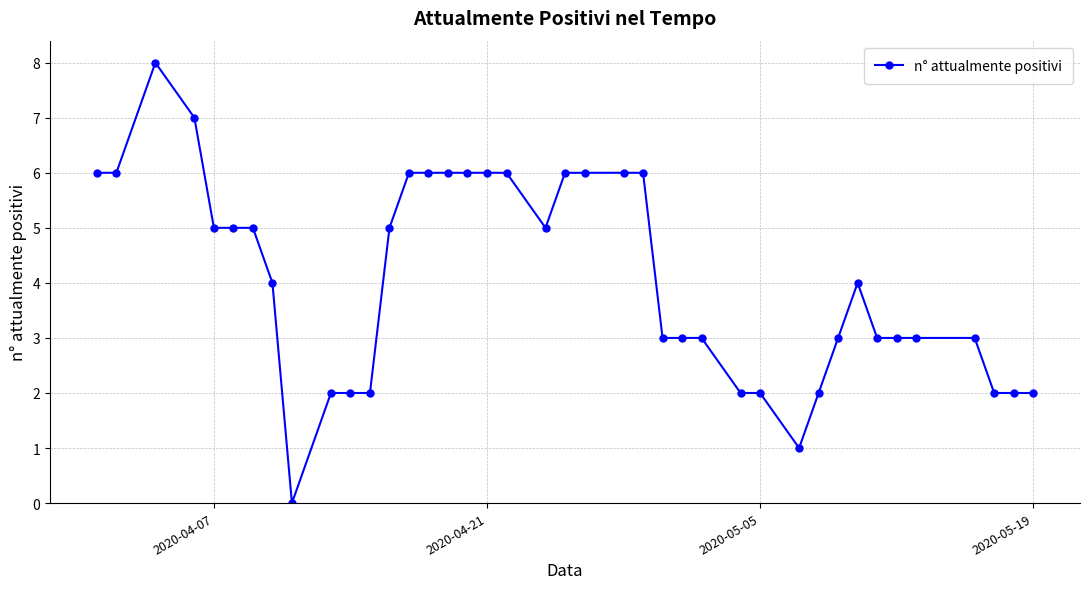

What is the maximum value shown in the chart?

8